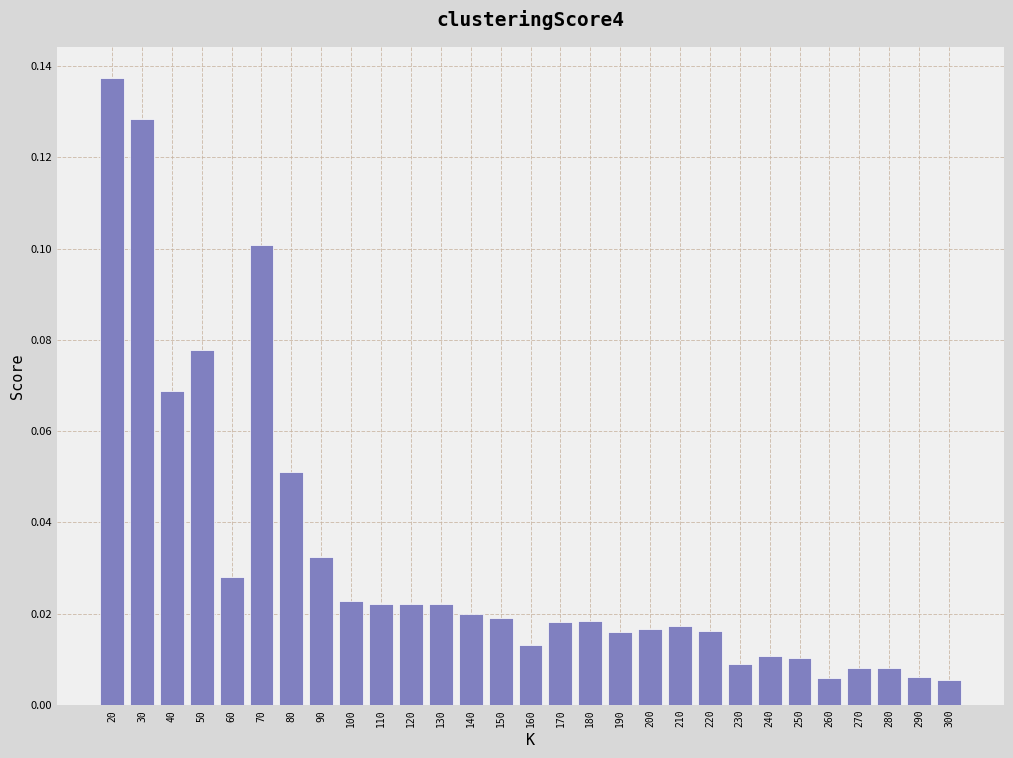

Which label corresponds to the largest value in the chart?

20